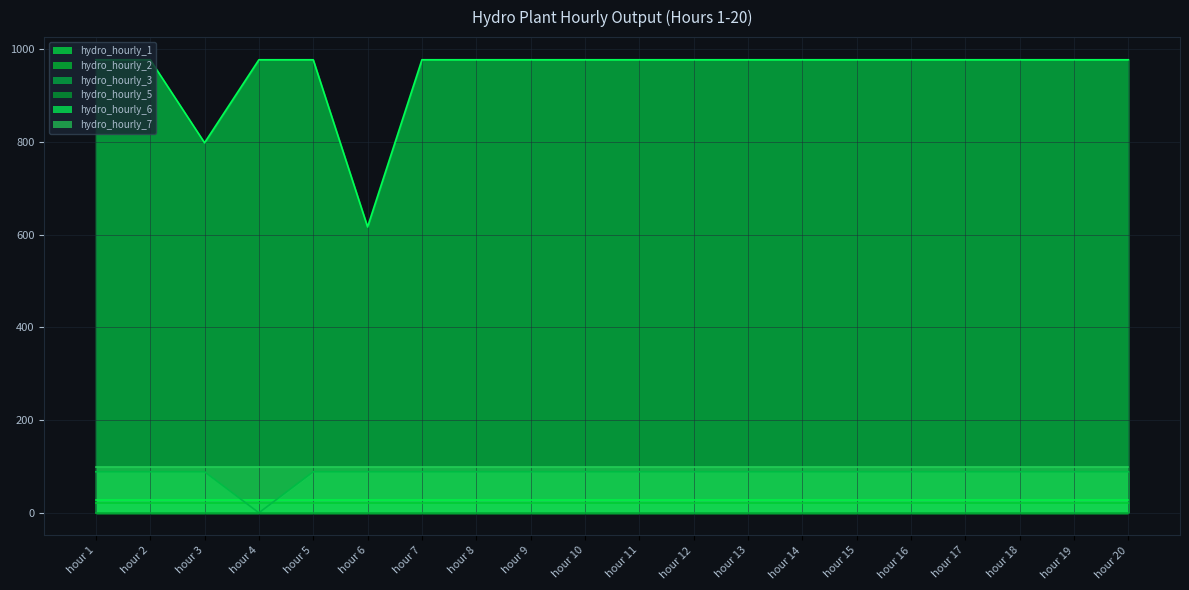

At which label does hydro_hourly_2 reach its peak?

hour 1